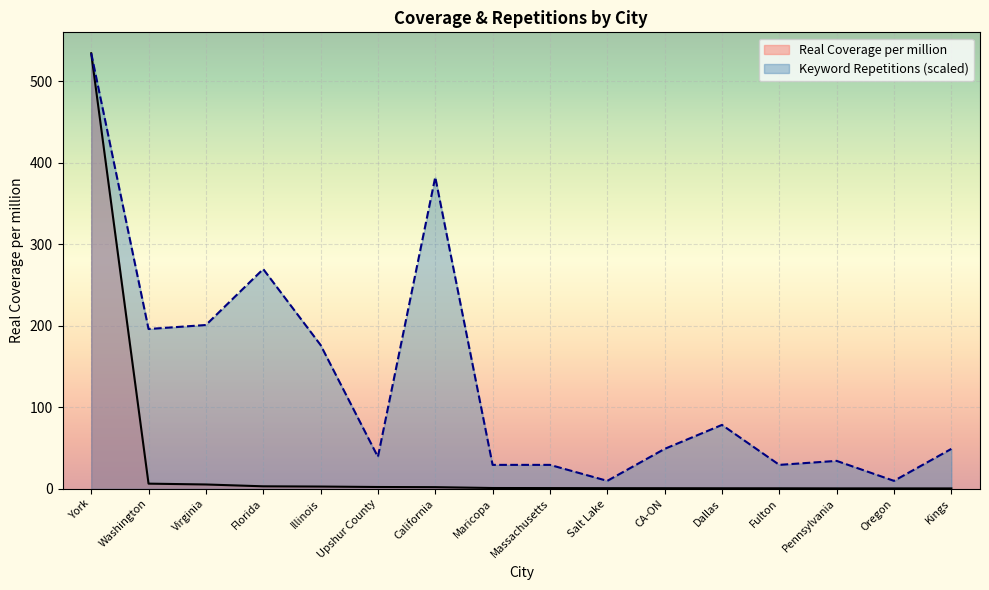

Reading left to right, extract all data points from this chart.

Real Coverage per million: 534.3	6.4	5.4	3.1	2.8	2.3	2.1	1.0	0.9	0.8	0.8	0.7	0.7	0.6	0.5	0.5
Keyword Repetitions: 534.3	196.1	201.0	269.6	176.5	39.2	382.4	29.4	29.4	9.8	49.0	78.4	29.4	34.3	9.8	49.0